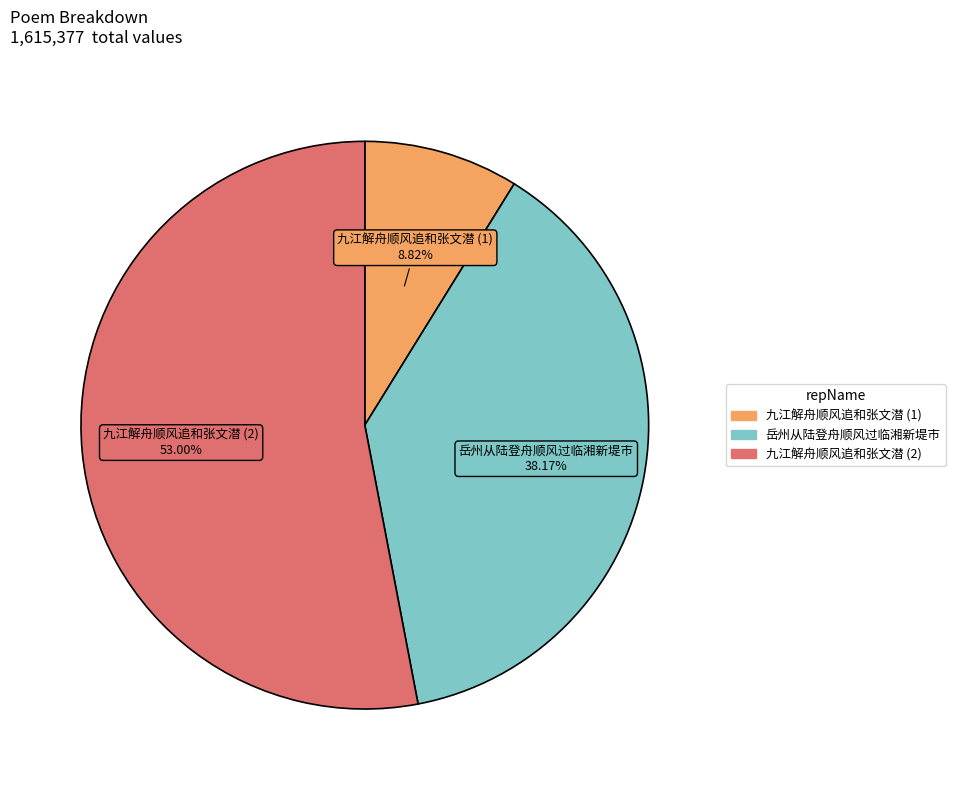

Is there any slice that represents more than half of the pie?

Yes